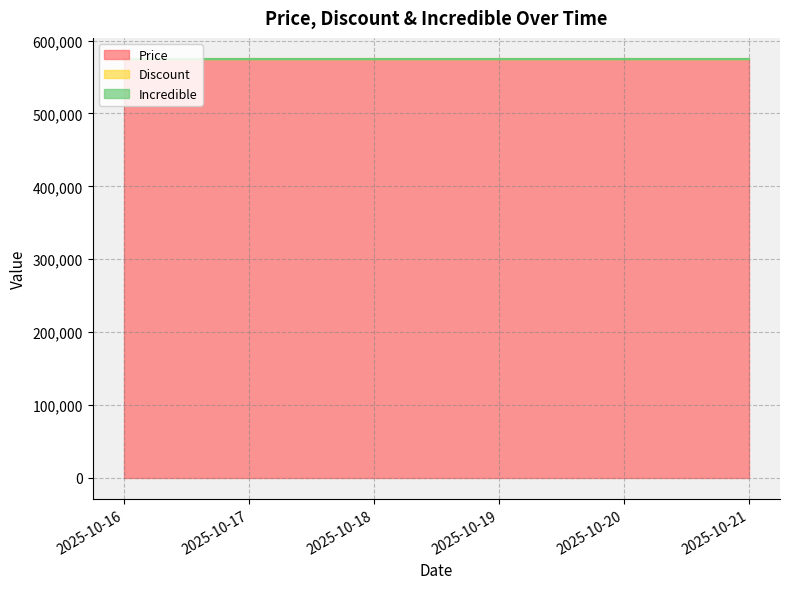

List the series in order of their peak value, lowest first.

Discount, Incredible, Price